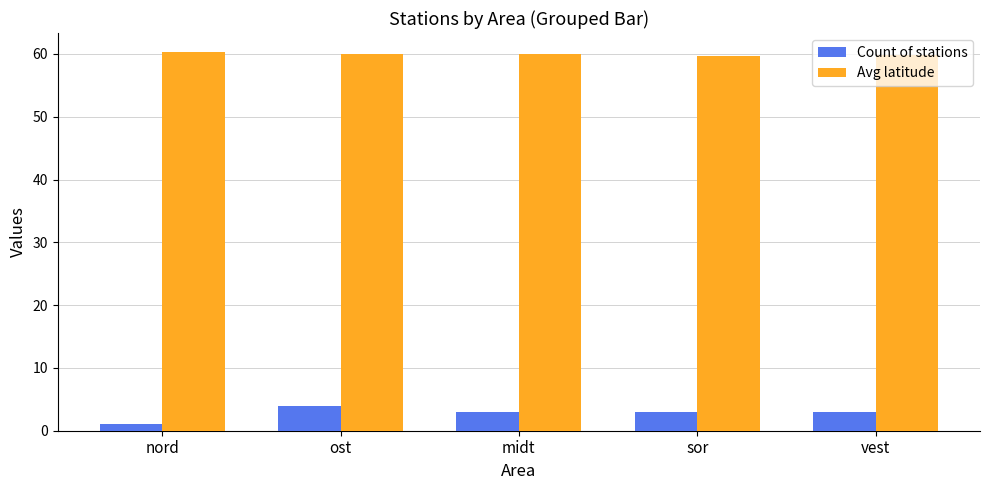

How many bars are there in total?

10